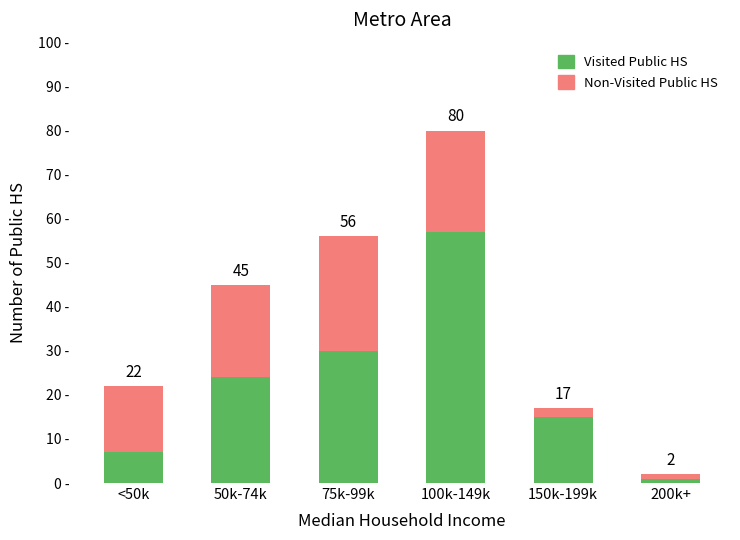

What position from the left is 200k+?

6